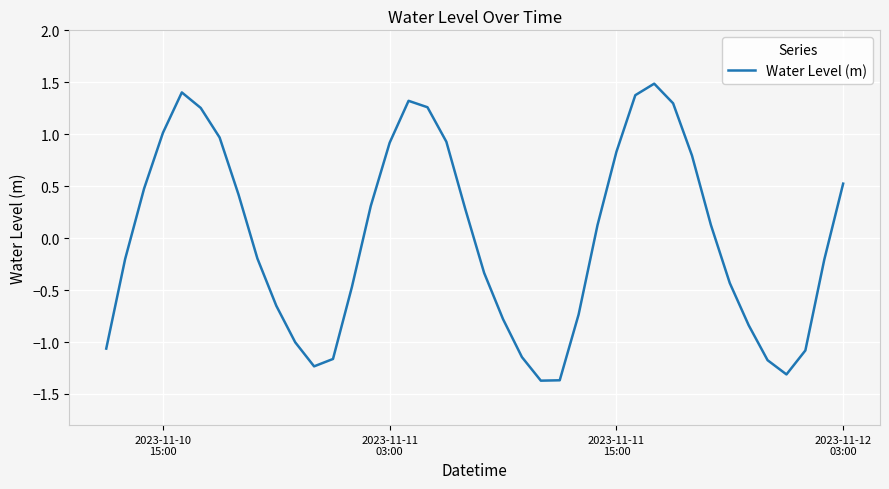

What is the maximum value shown in the chart?

1.5